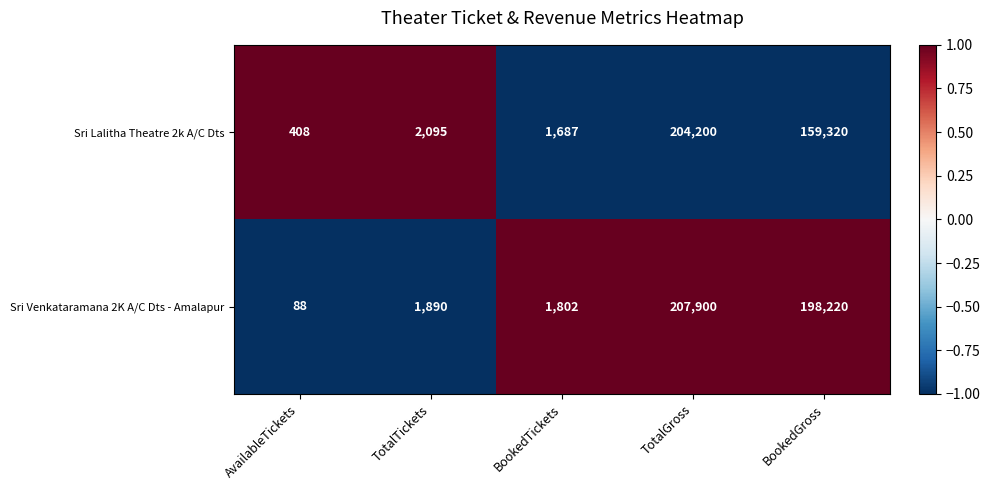

Reading left to right, transcribe all the data shown in this chart.

Sri Lalitha Theatre 2k A/C Dts: 408	2095	1687	204200	159320
Sri Venkataramana 2K A/C Dts - Amalapur: 88	1890	1802	207900	198220